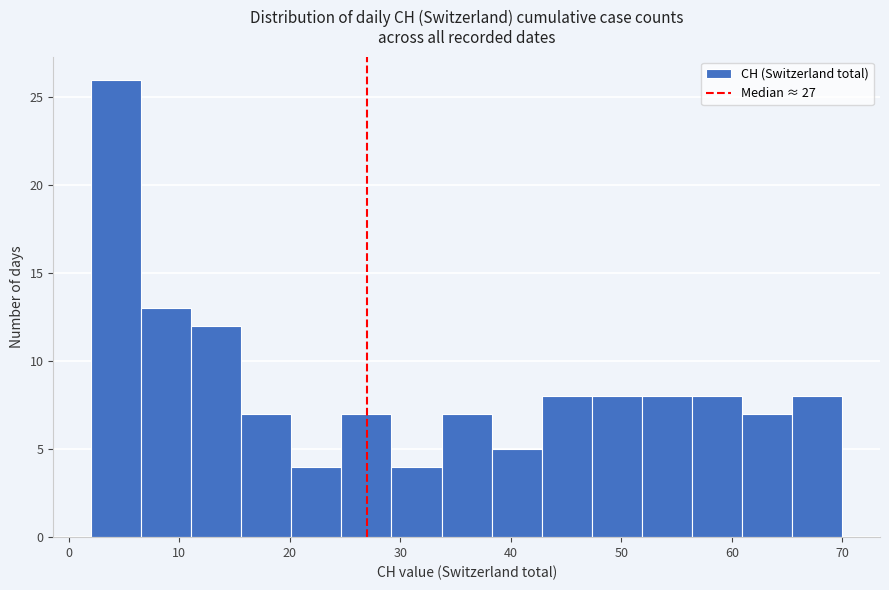

What is the height of the bar covering 52 to 56 on the x-axis? Neither the bar edges nor the heights are printed on the chart, so give them approximately, as read against the axes.

8